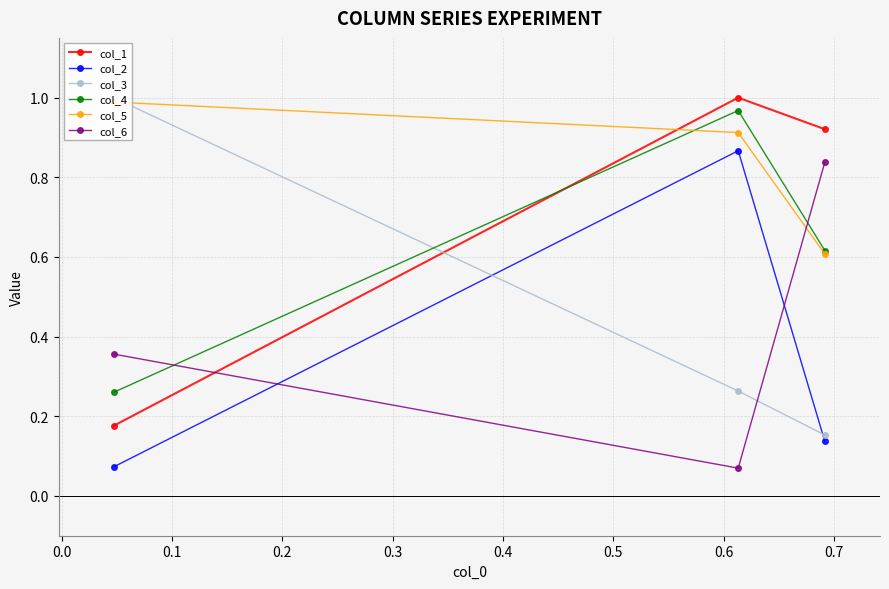

What is the minimum value for col_6?

0.1